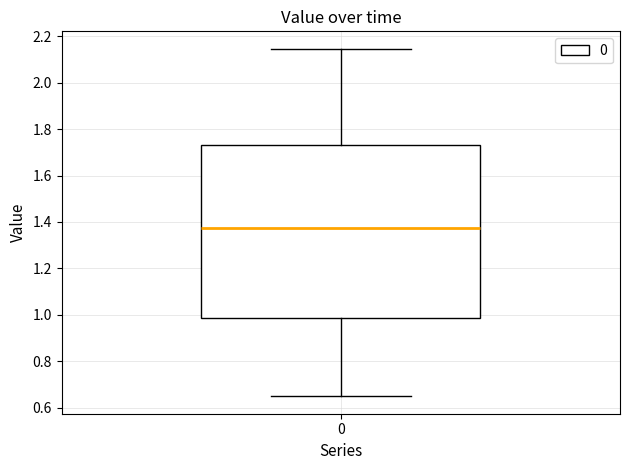

Where does the median line of the box at x = 0 sit on the y-axis? The values are not printed on the chart, so give them approximately, as read against the axis.

1.38